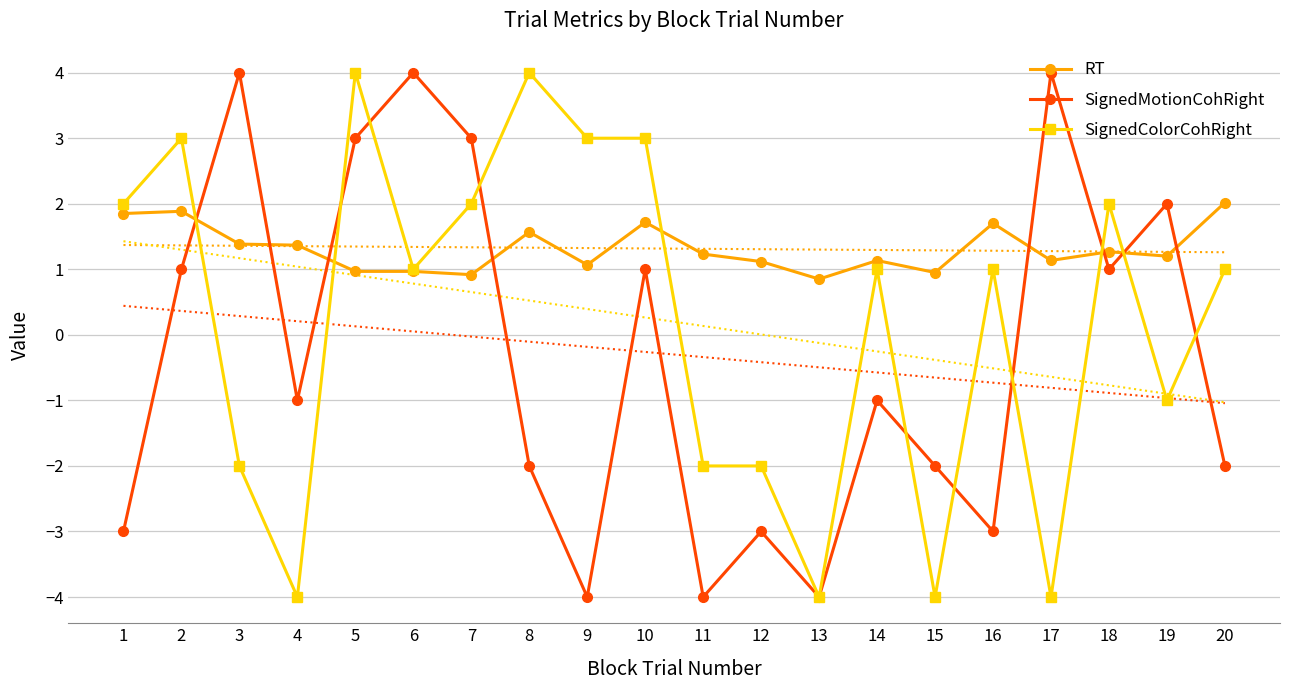

How many interior local peaks does the SignedColorCohRight series have?

6